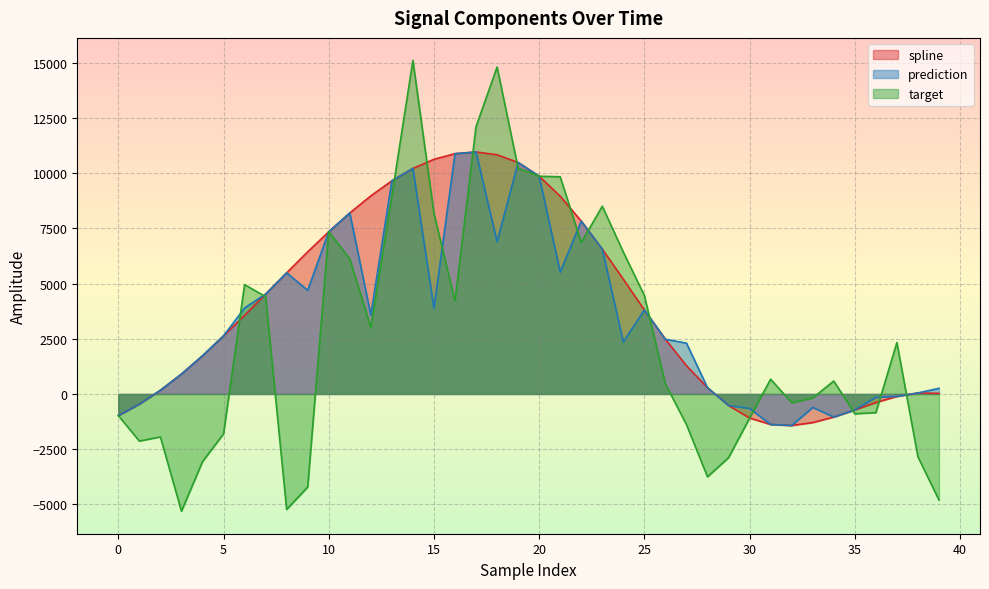

How many values in target are above zero?

22